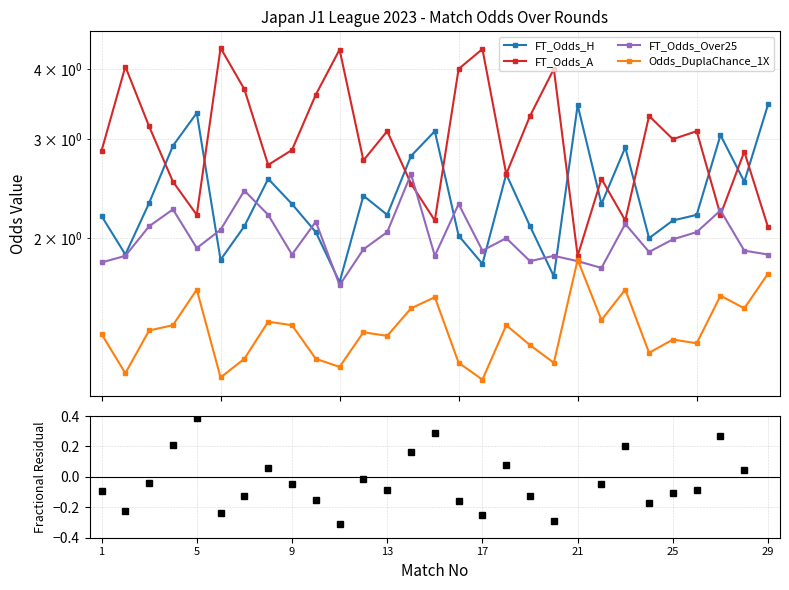

Is the value of Odds_DuplaChance_1X at 21 greater than the value of FT_Odds_A at 17?

No